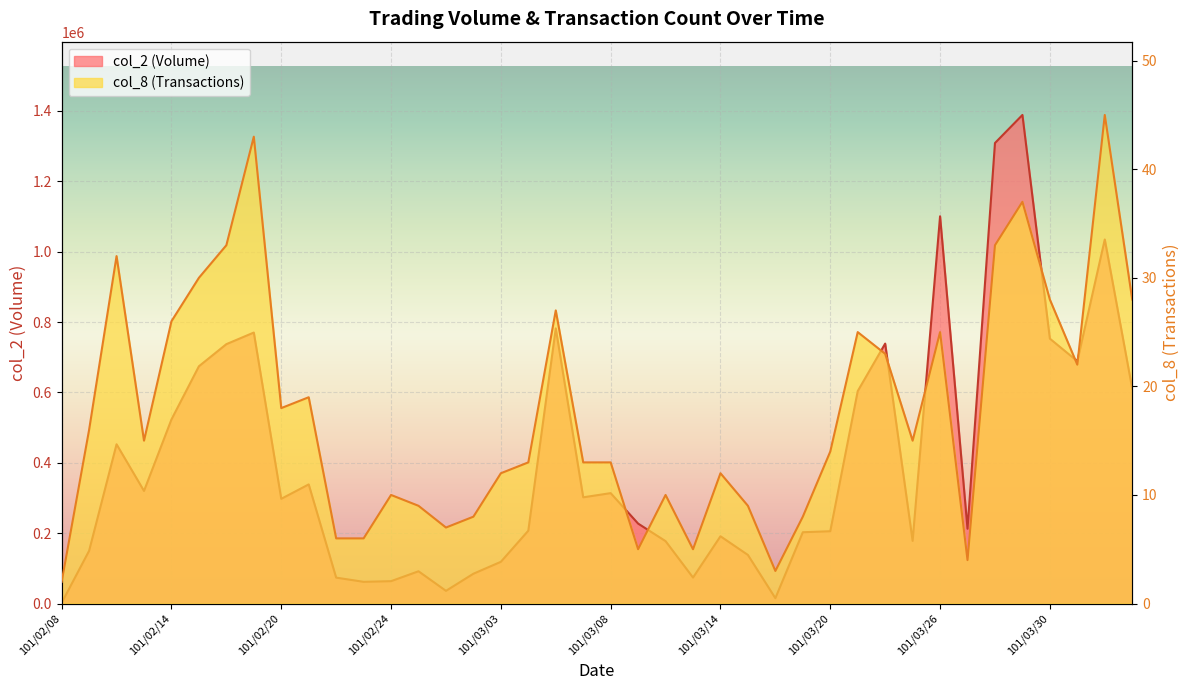

Which series has the widest spread of values?

col_2